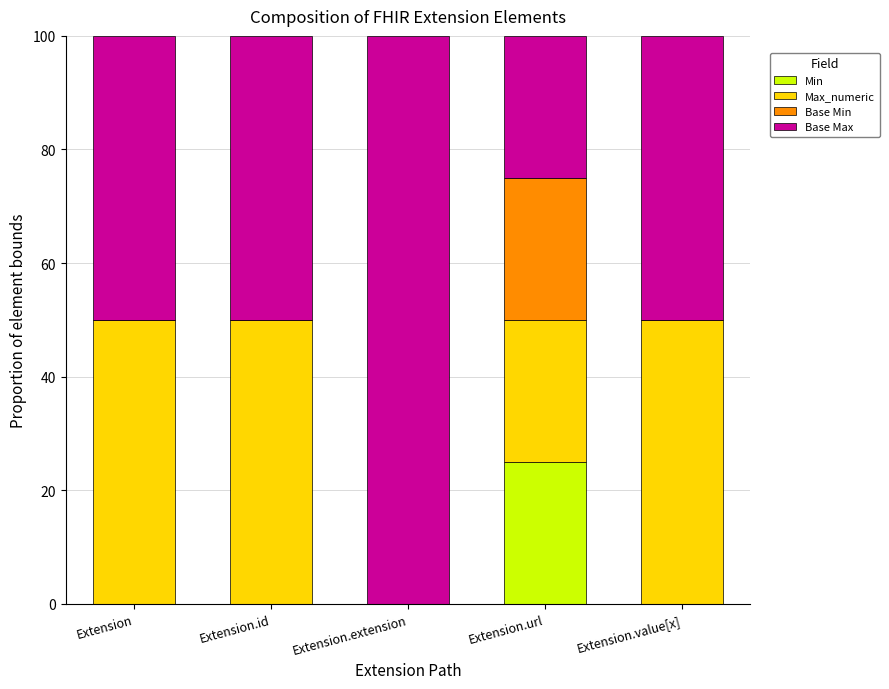

What is the total value across all series at Extension?

100